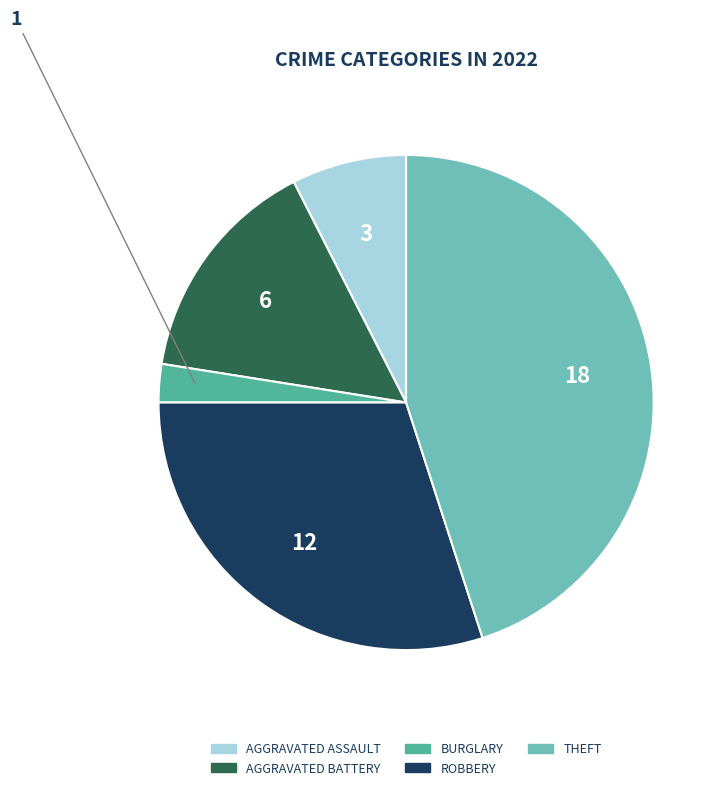

Is there any slice that represents more than half of the pie?

No